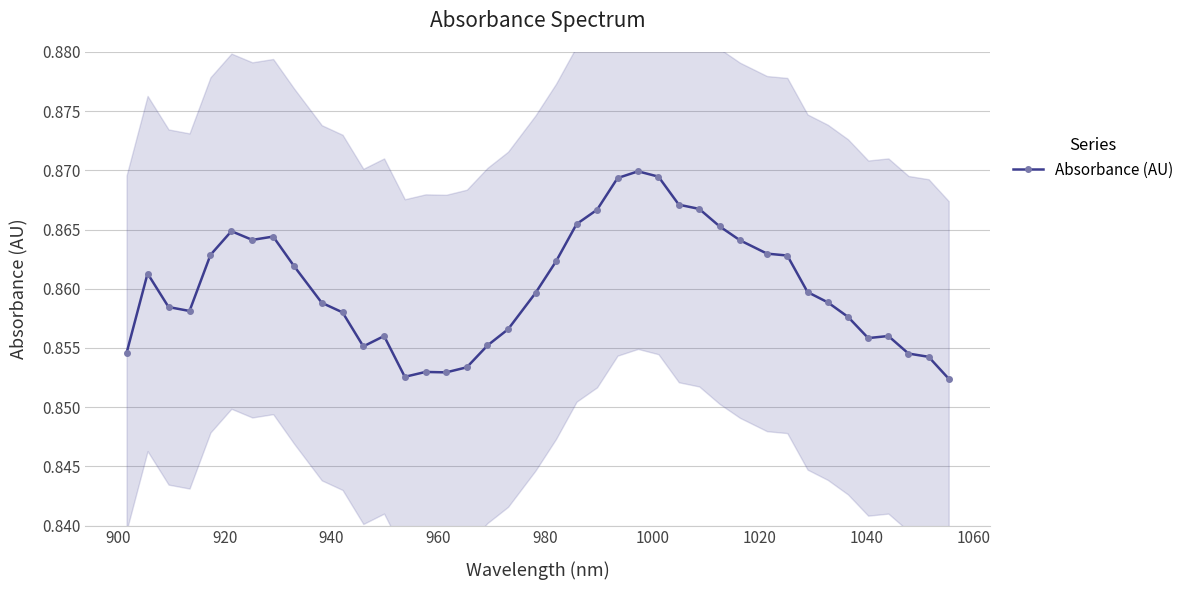

How many lines are shown in the chart?

1